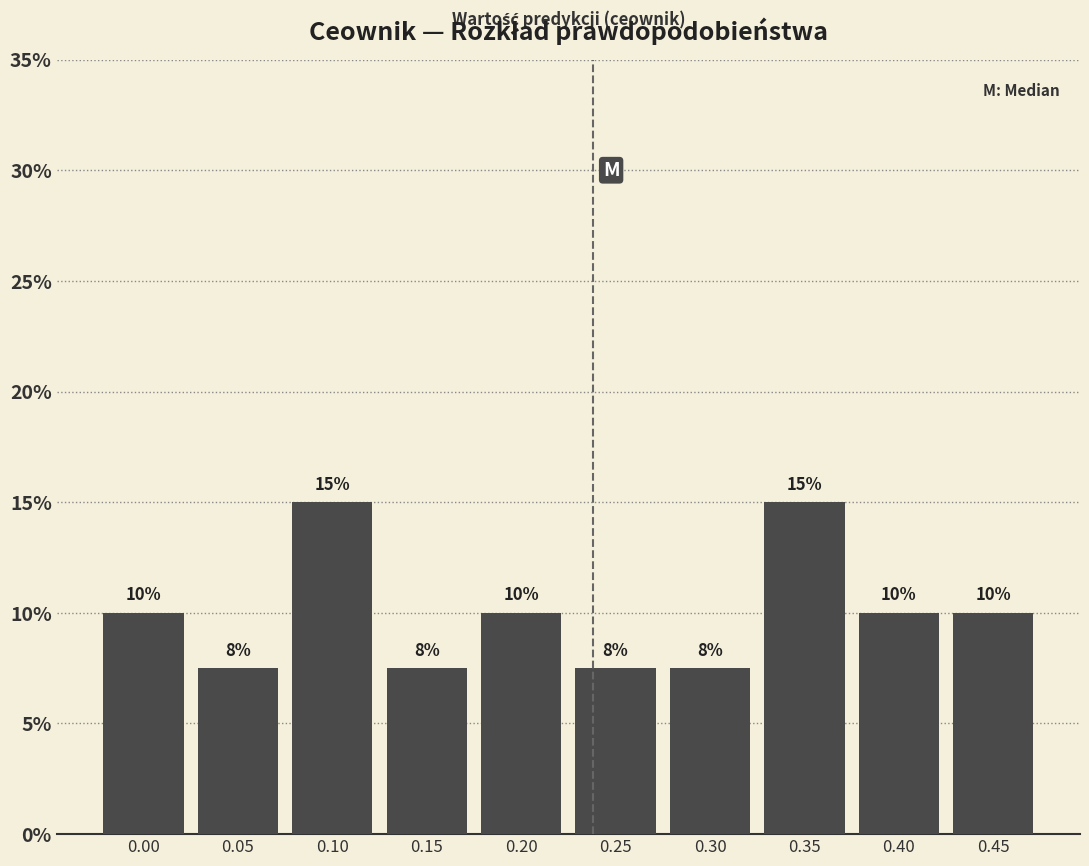

What is the value of the 4th bar from the left?

7.5